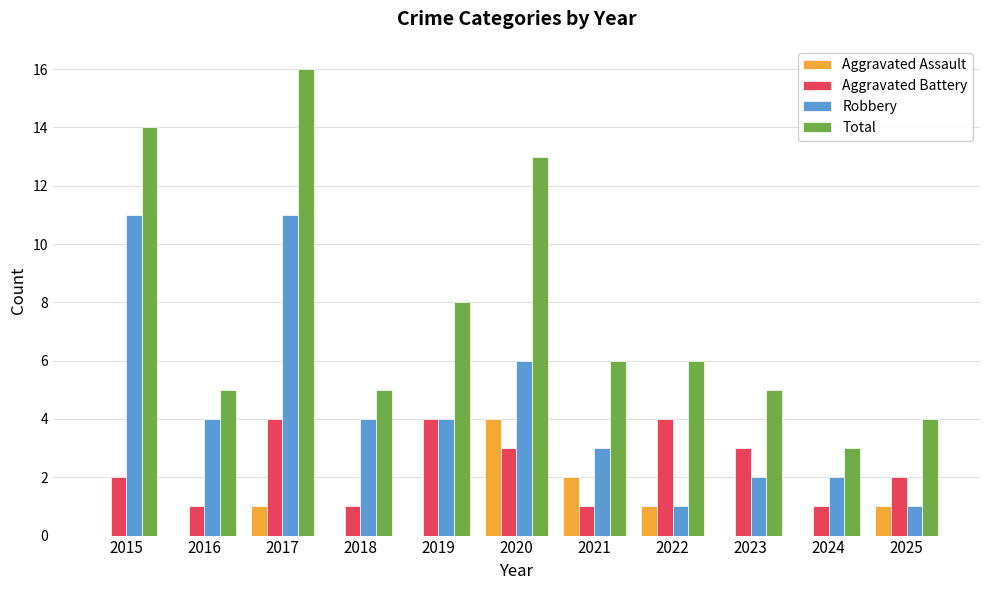

Where does the Robbery series first go above 4?

2015